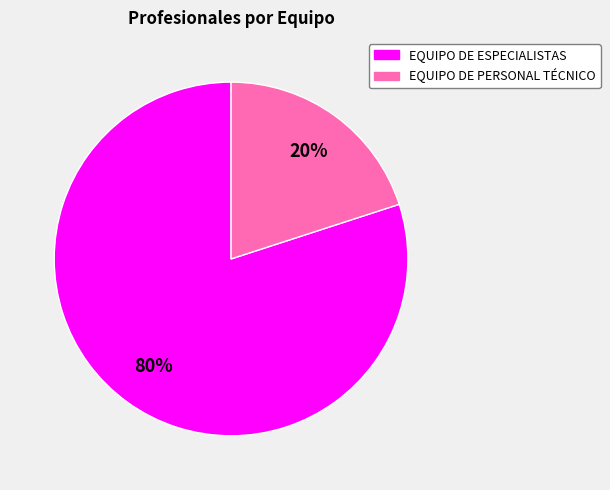

Is there any slice that represents more than half of the pie?

Yes